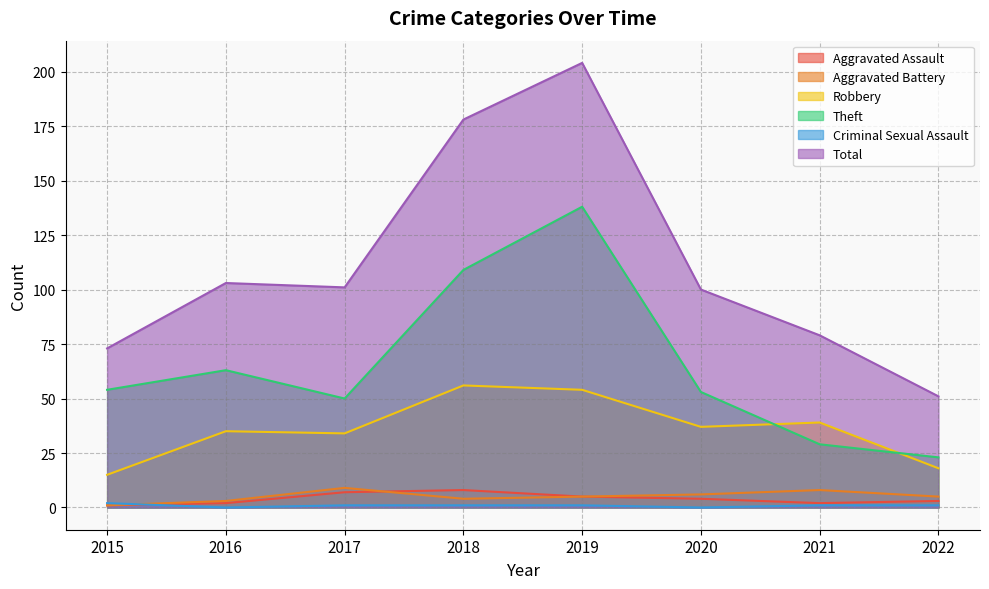

Reading right to left, list all the values displayed in this chart.

Aggravated Assault: 3	2	4	5	8	7	2	1
Aggravated Battery: 5	8	6	5	4	9	3	1
Robbery: 18	39	37	54	56	34	35	15
Theft: 23	29	53	138	109	50	63	54
Criminal Sexual Assault: 1	1	0	1	1	1	0	2
Total: 51	79	100	204	178	101	103	73